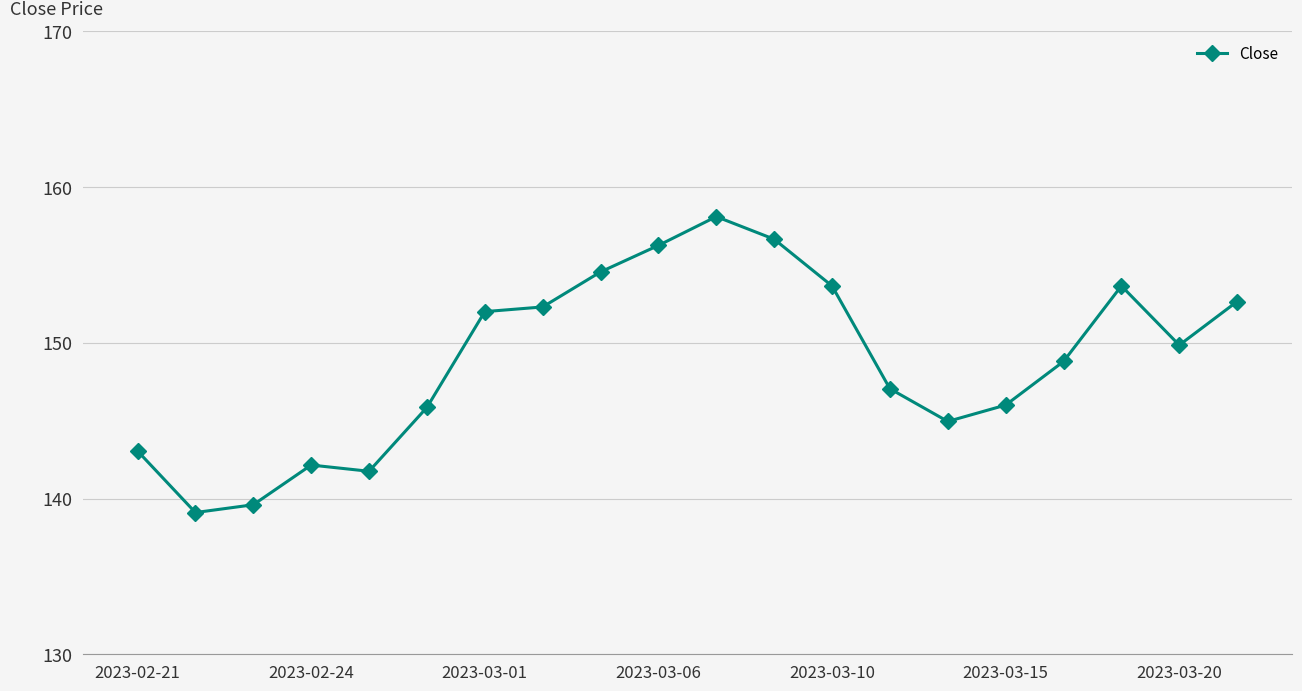

What is the value of the 4th point from the left?

142.2